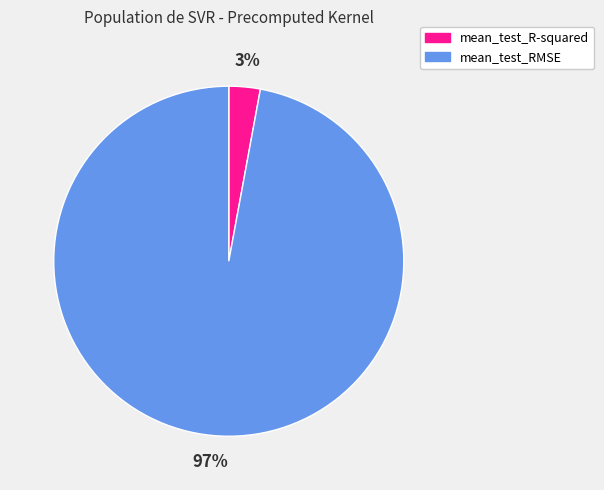

To the nearest percent, what percentage of the pie is mean_test_R-squared?

3%